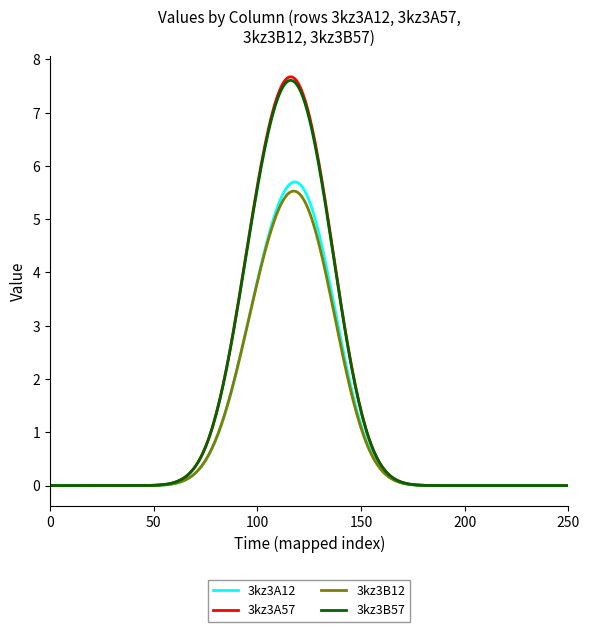

Which series has the largest range (max minus min)?

3kz3A57